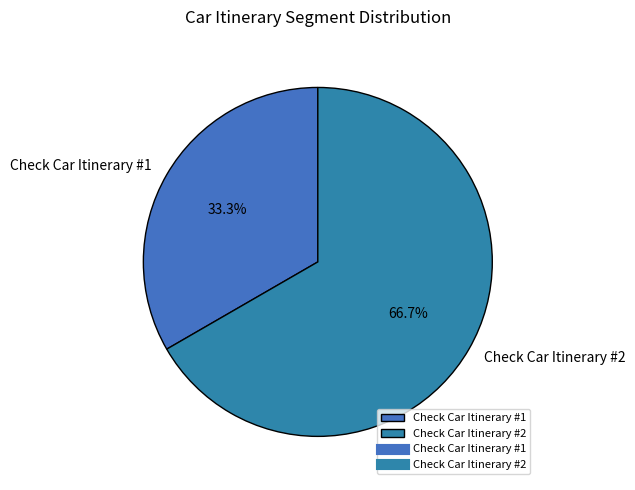

How many slices are in this pie chart?

2